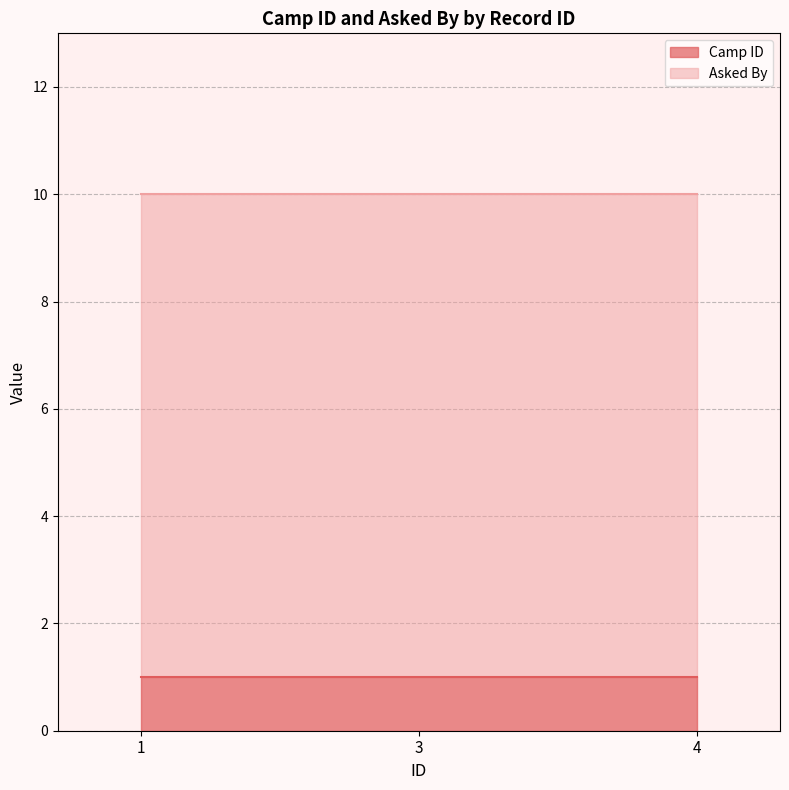

What is the sum of all Camp ID values?

3